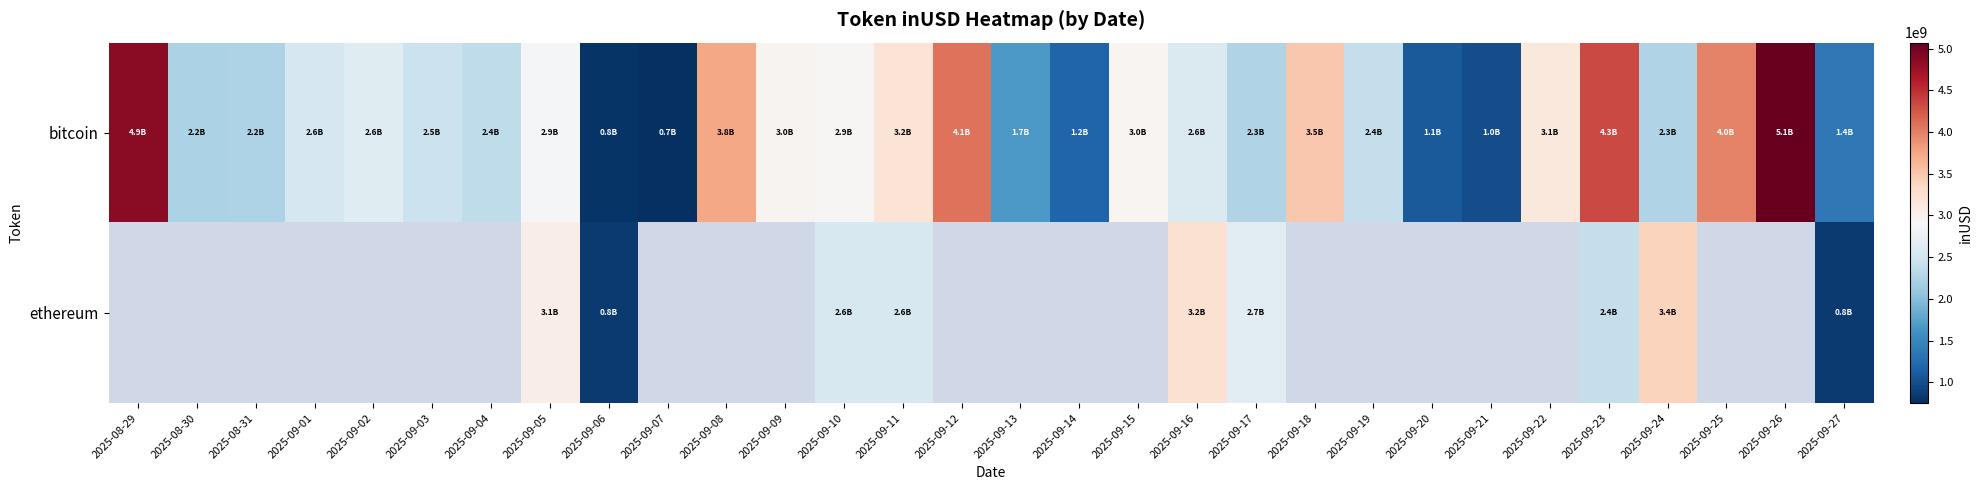

How many categories are shown in the chart?

30